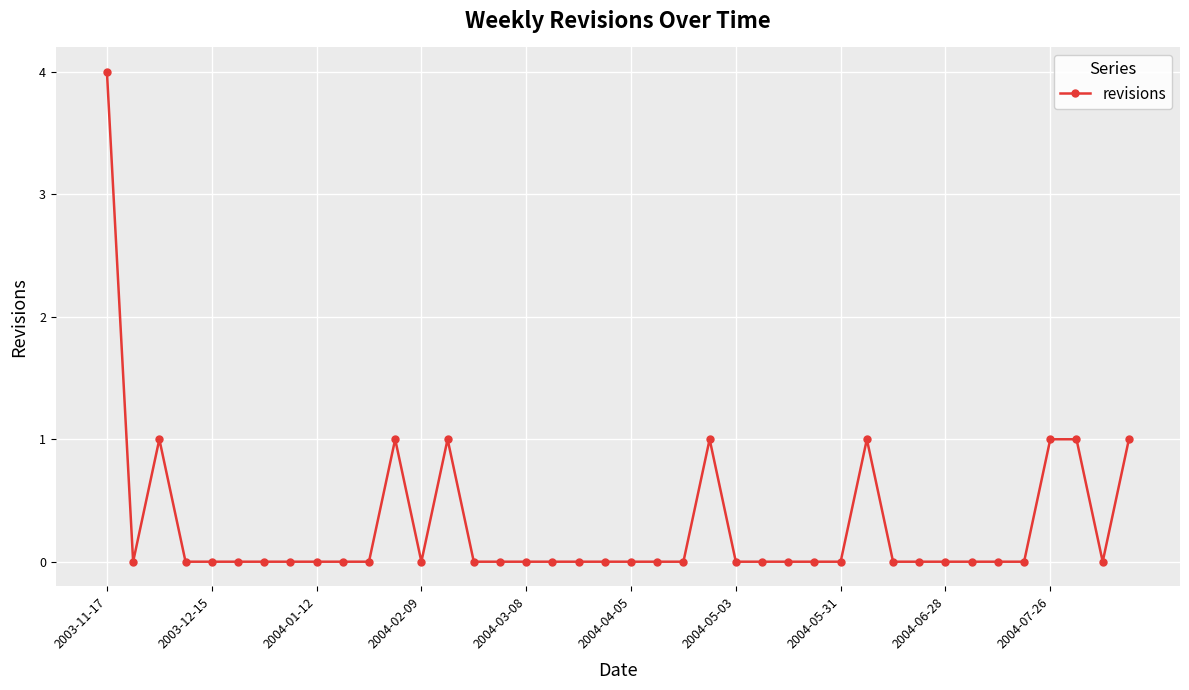

What is the greatest value displayed?

4